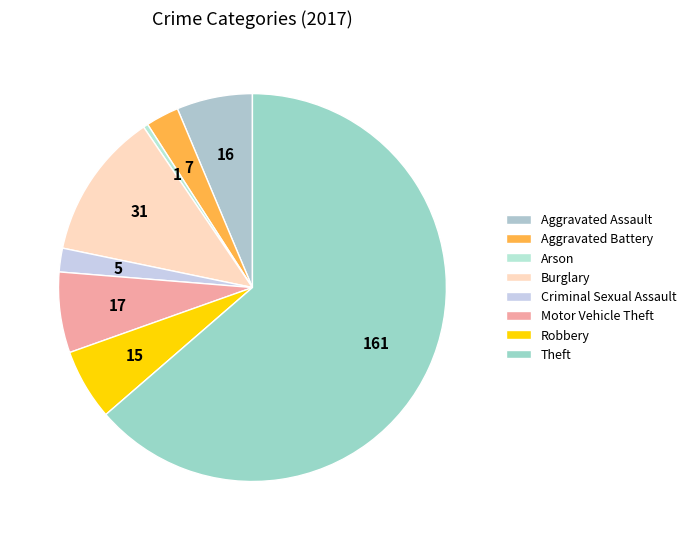

To the nearest percent, what is the combined percentage of Motor Vehicle Theft and Aggravated Battery?

9%